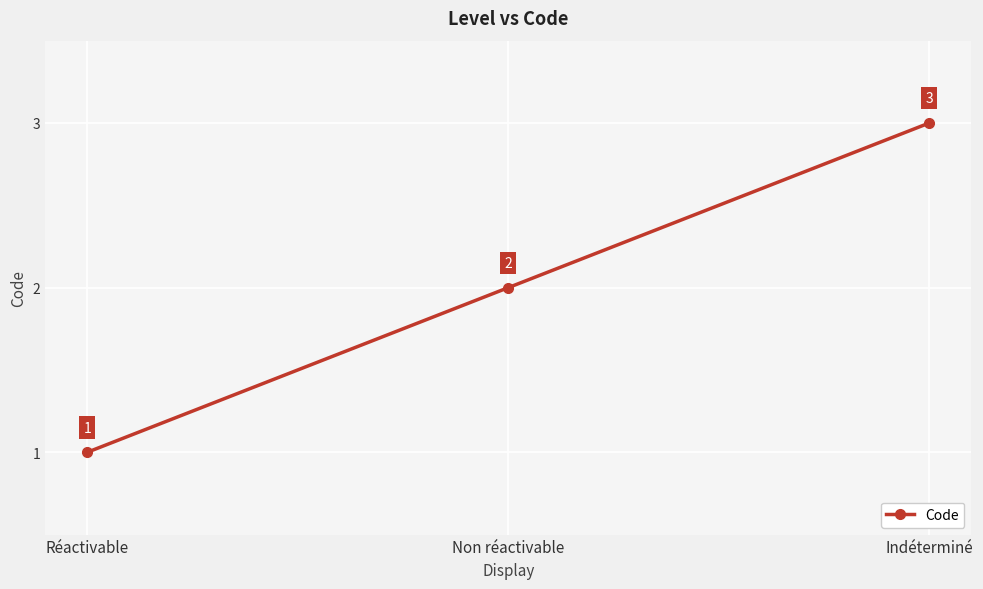

What is the value of the 3rd point from the left?

3